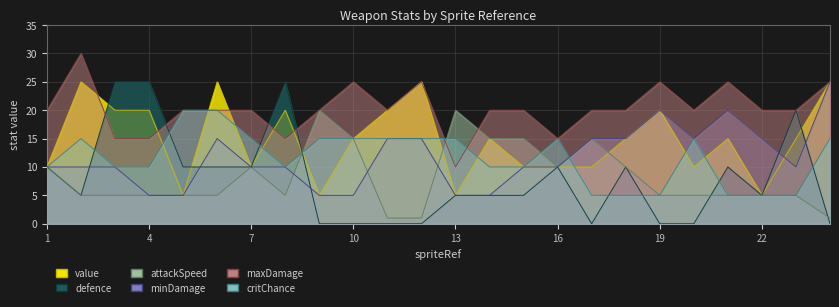

Which series has the widest spread of values?

defence